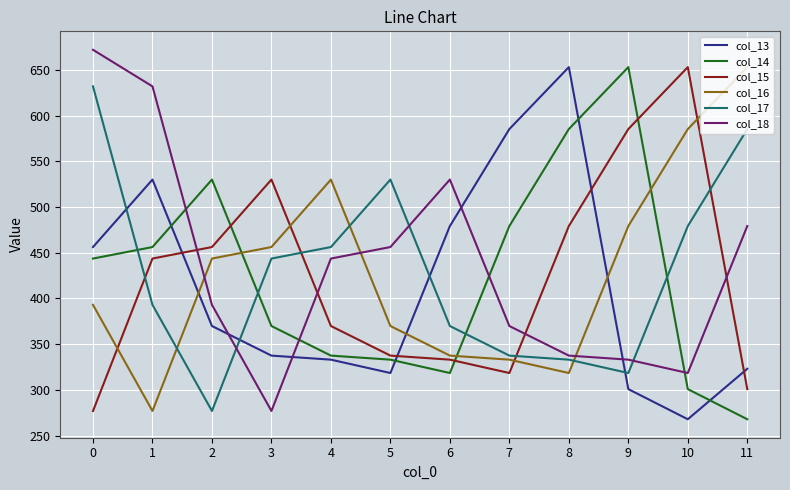

What is the spread (max minus min) of values at 10?

385.2